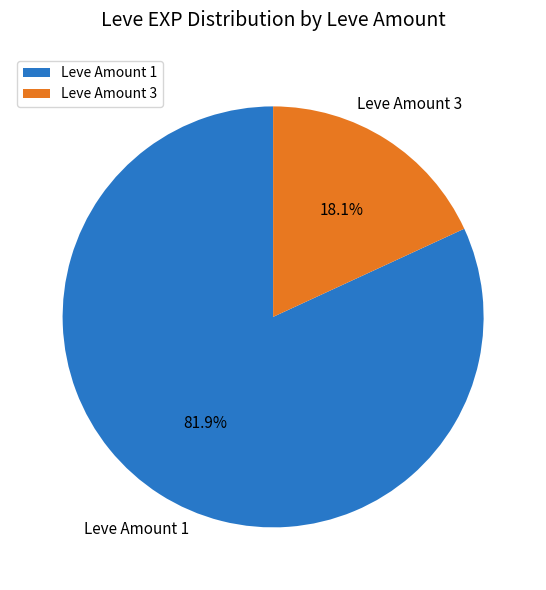

Is the sum of Leve Amount 1 and Leve Amount 3 greater than half?

Yes